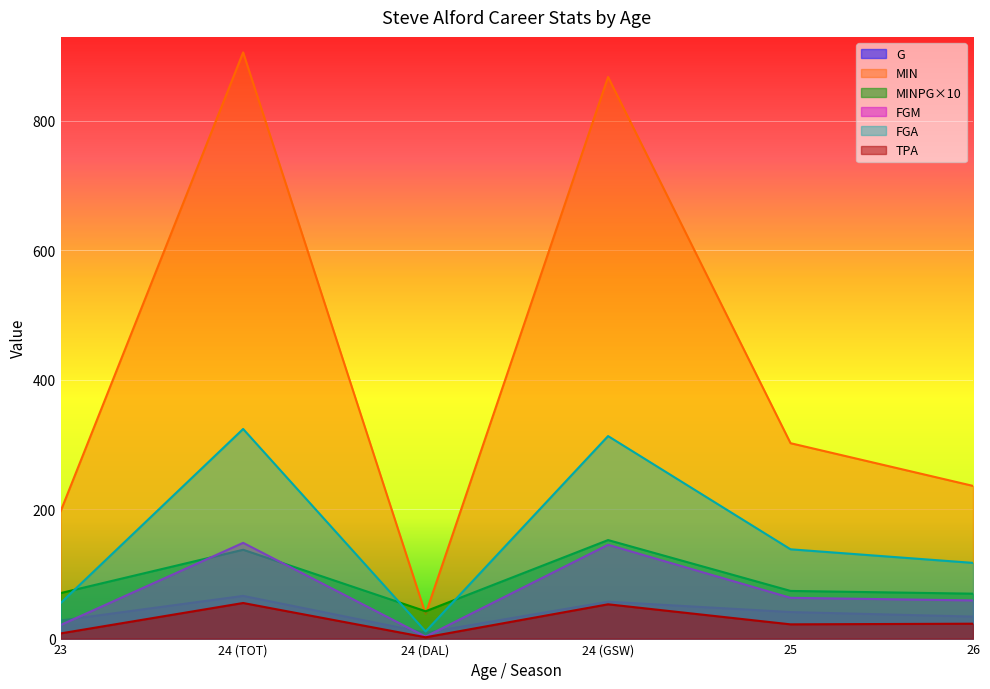

How many interior local peaks does the FGA series have?

2